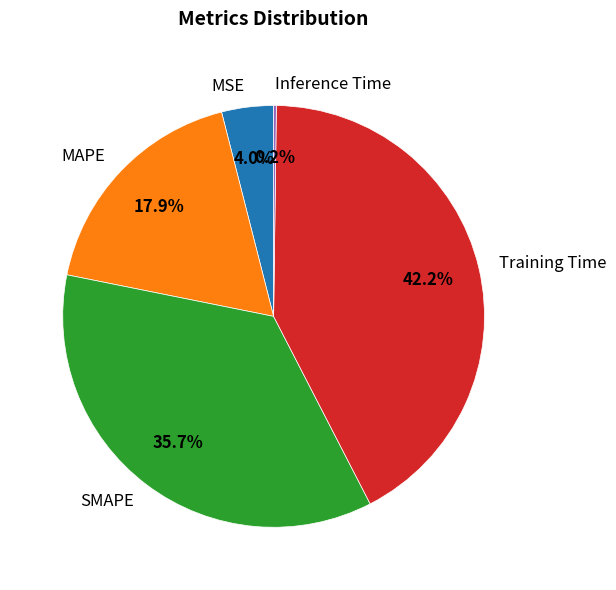

To the nearest percent, what is the difference between the Training Time and SMAPE slice percentages?

6%